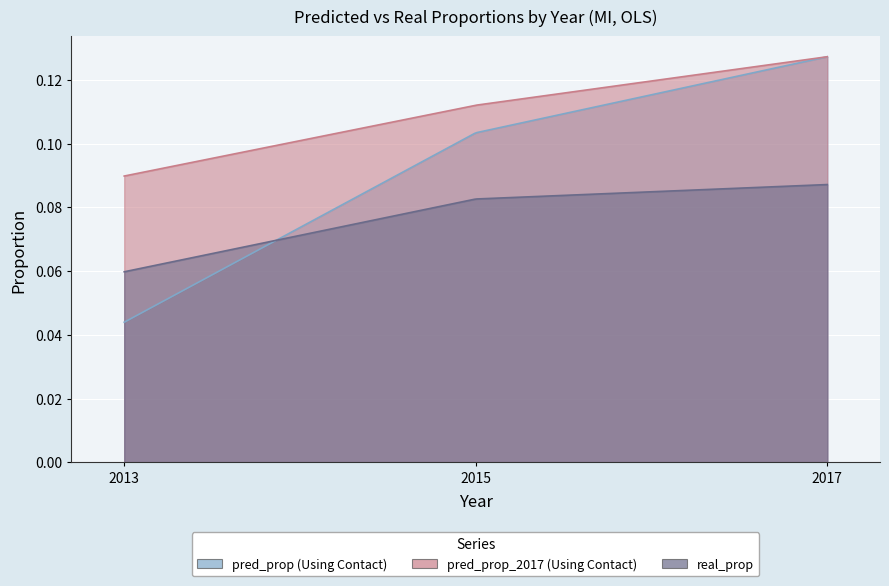

What is the sum of all real_prop values?

0.2